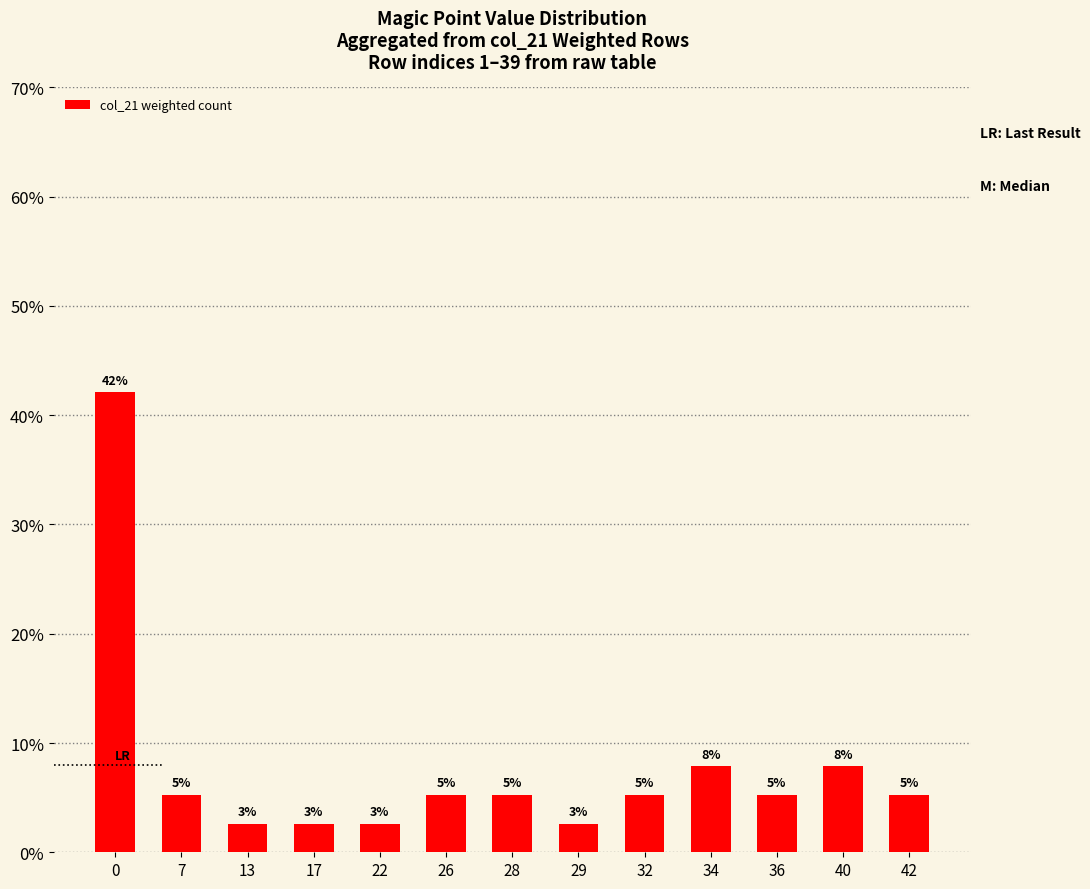

Does the chart contain any negative values?

No